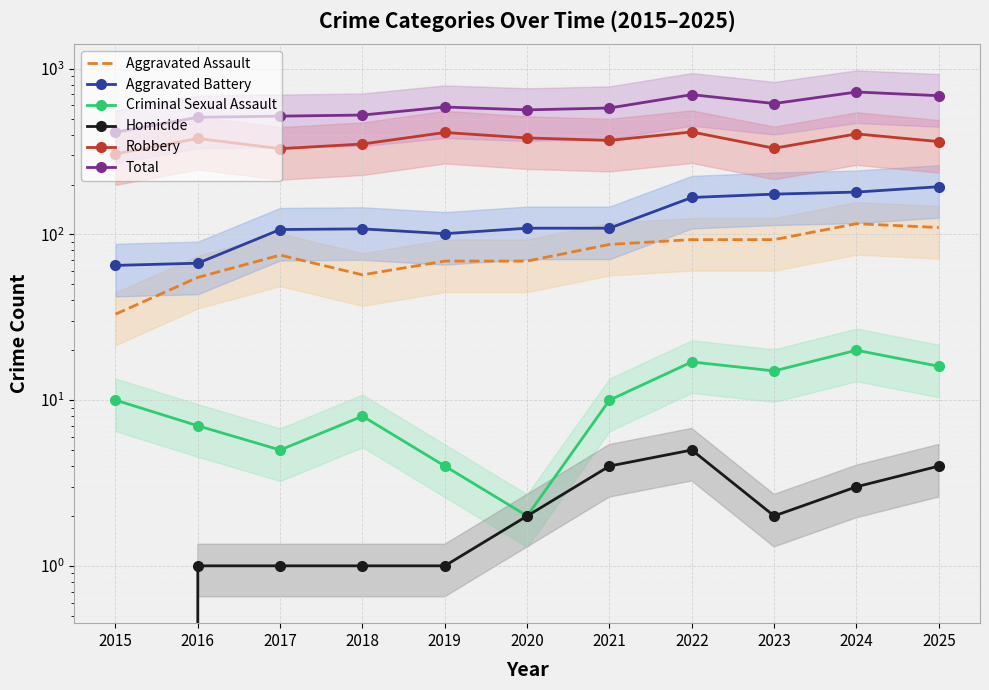

True or false: Criminal Sexual Assault and Homicide intersect in this chart.

False